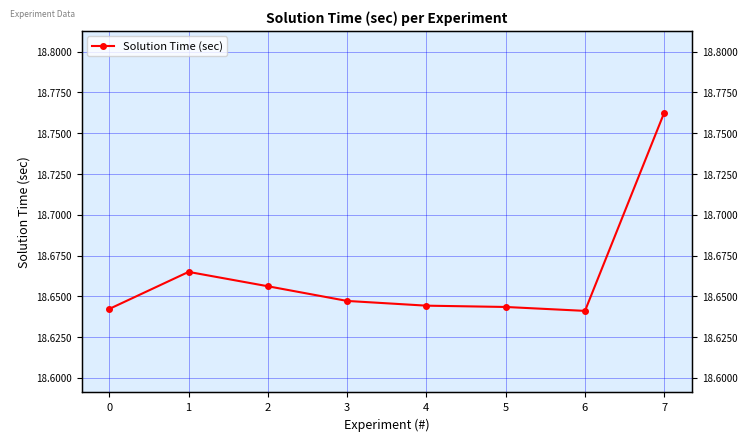

What is the ratio of the value at 2 to the value at 6?

1.0